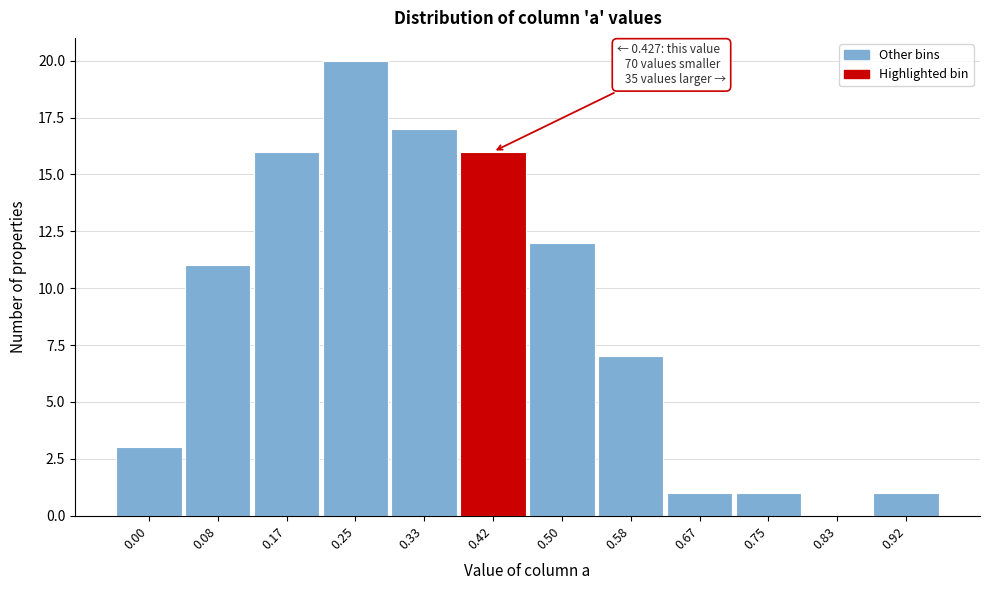

What is the maximum value shown in the chart?

20